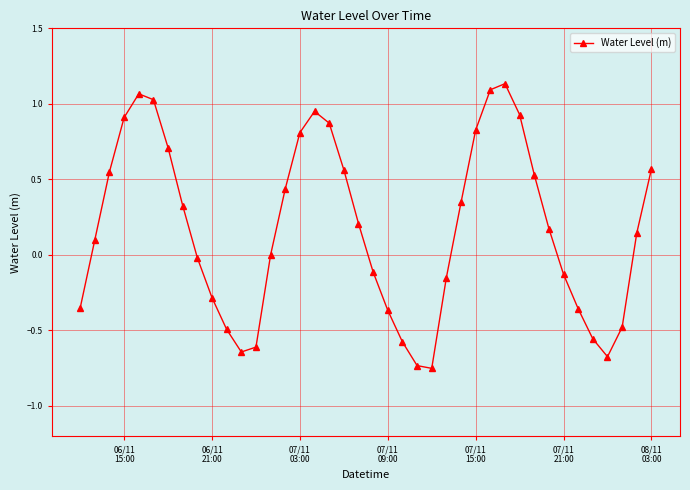

How many points are lower than both their immediate neighbors (excluding endpoints)?

3